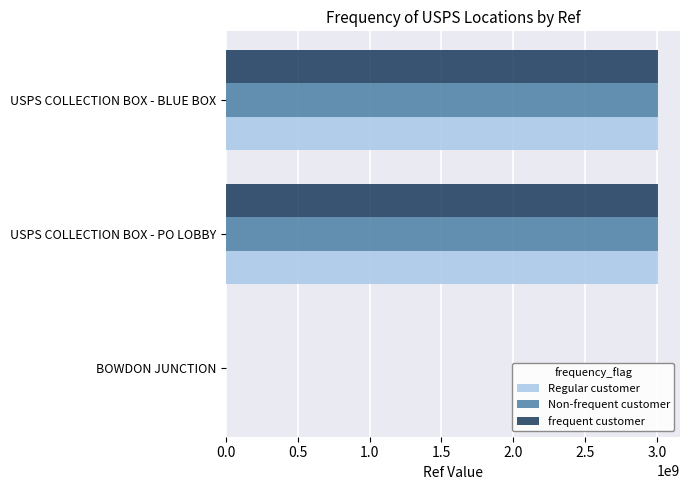

What is the sum of all frequent customer values?

6023155525